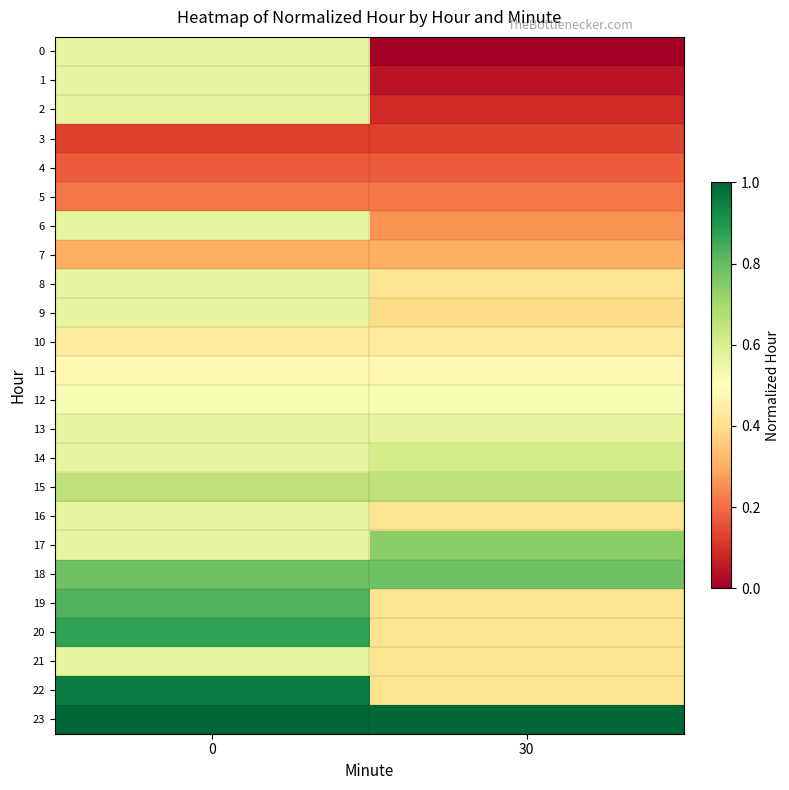

At how many categories does at least one series exceed 0?

2